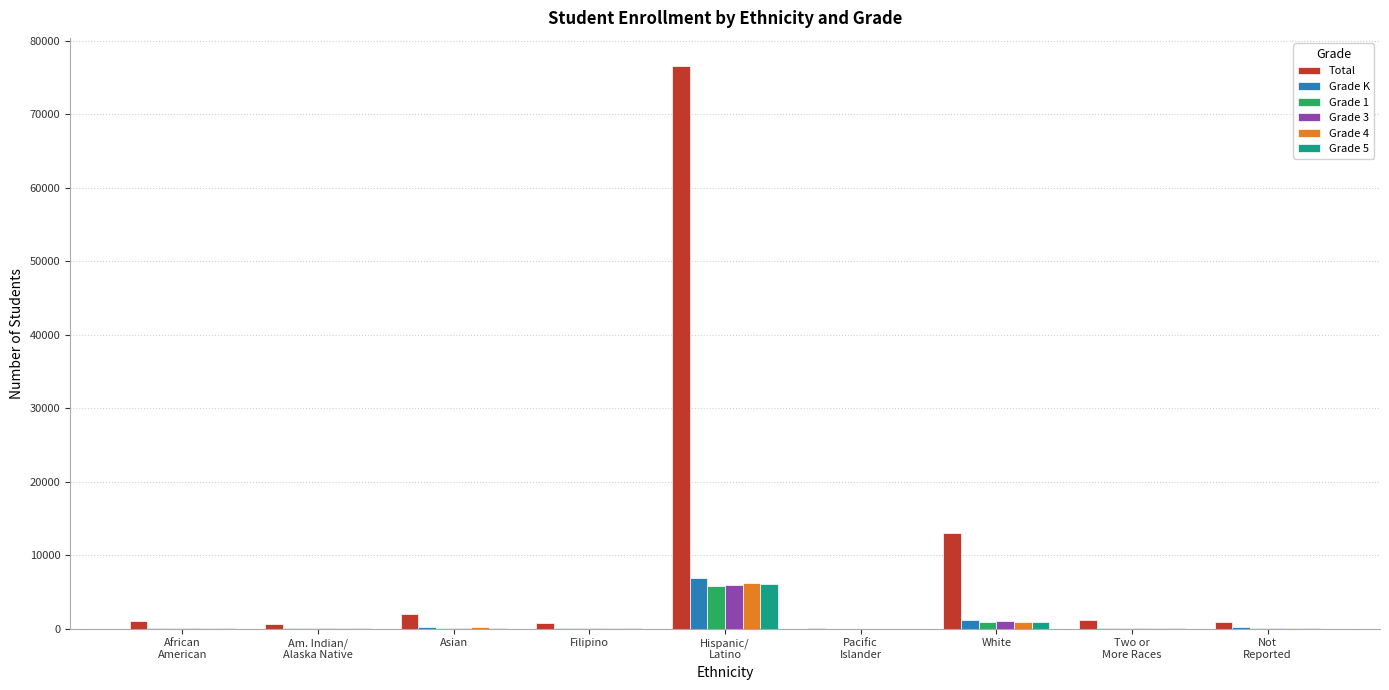

Which series has the largest total across all categories?

Total